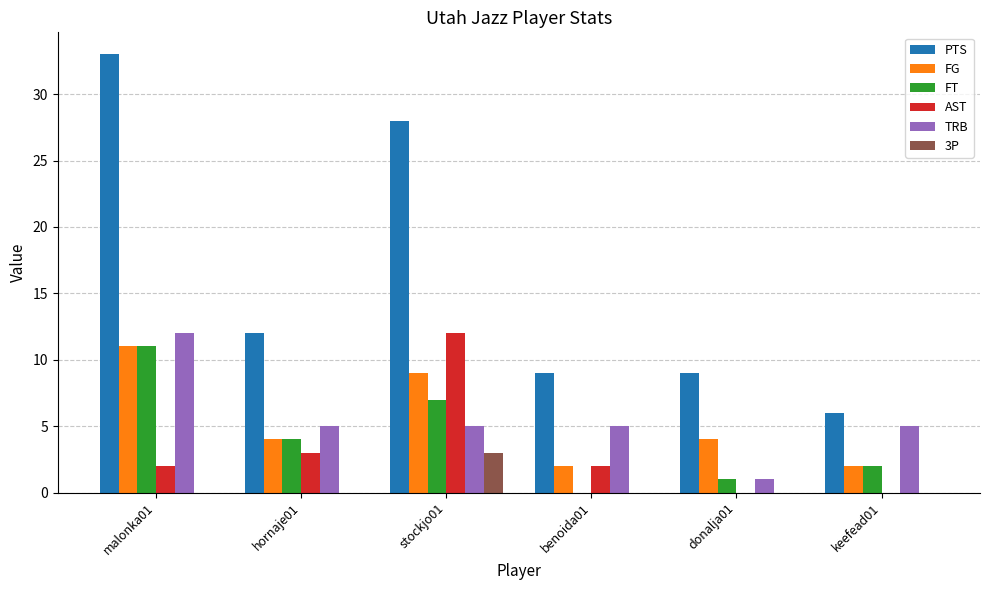

Which category has the highest value across all series?

malonka01